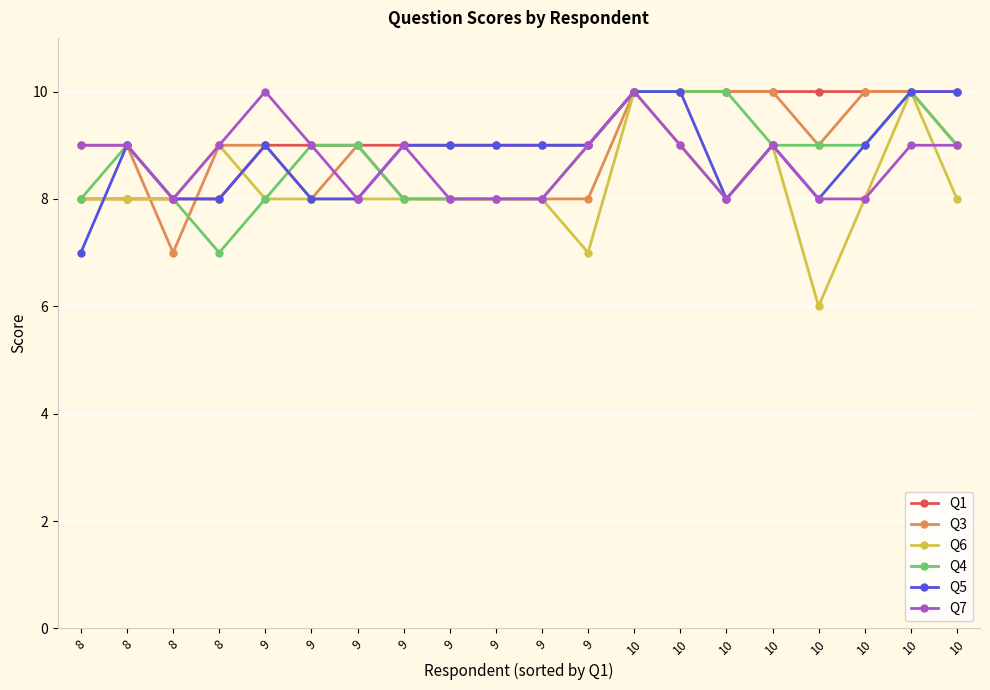

Does the chart have visible grid lines?

Yes